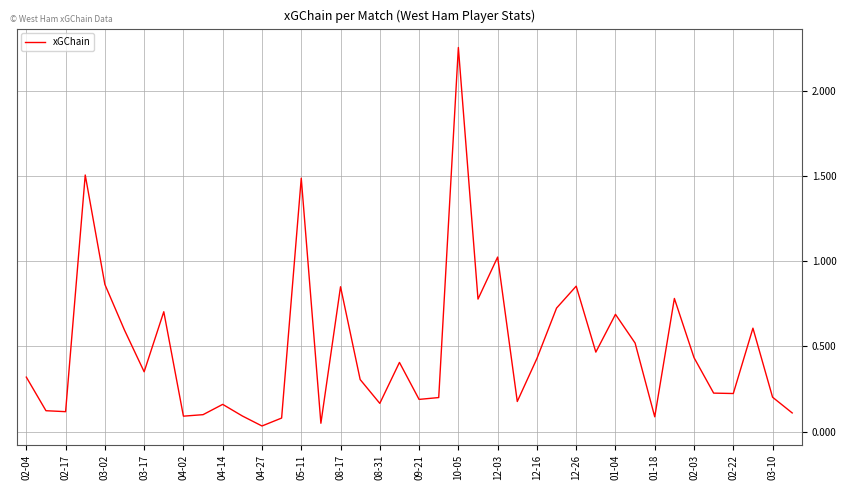

What is the difference between the maximum and minimum values?

2.2